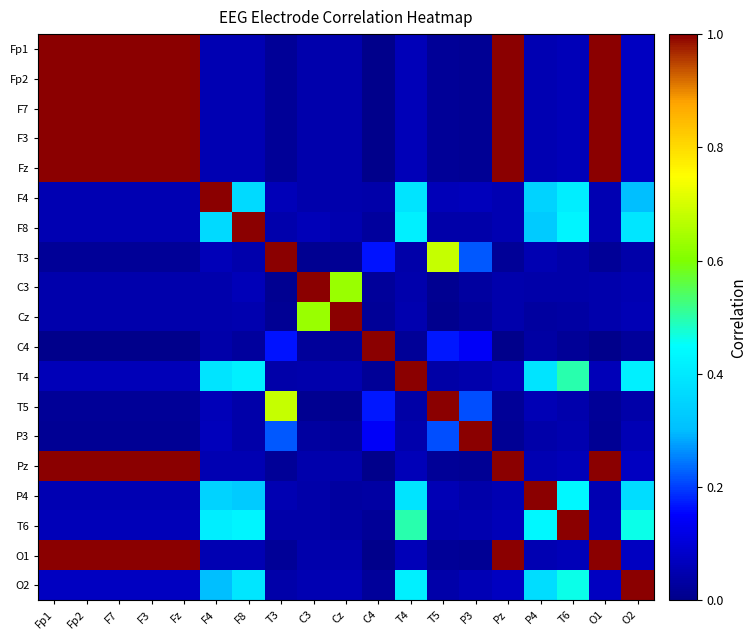

What is the total value across all series at Fp2?

7.5